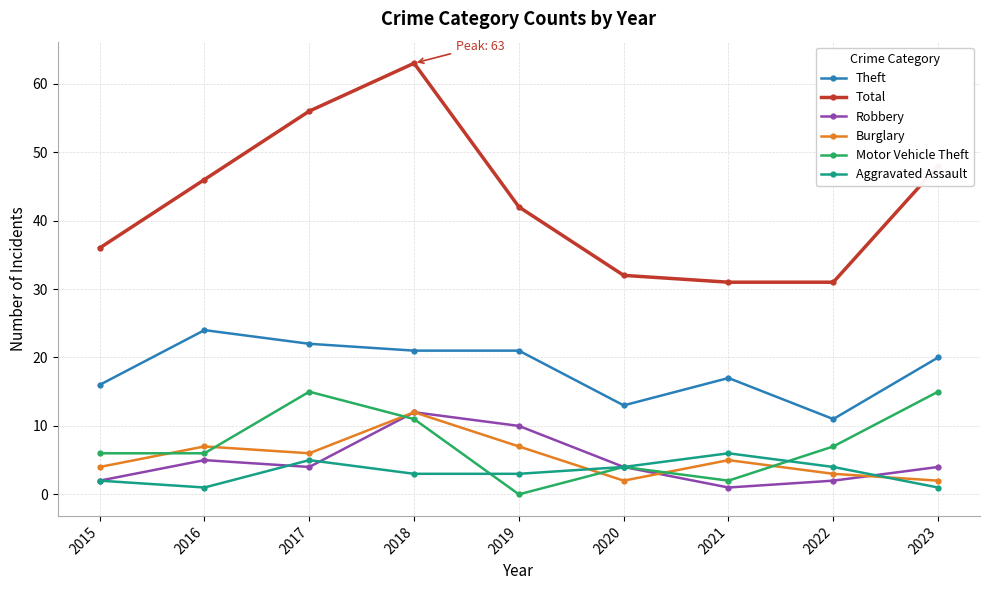

What is the total value across all series at 2018?

122